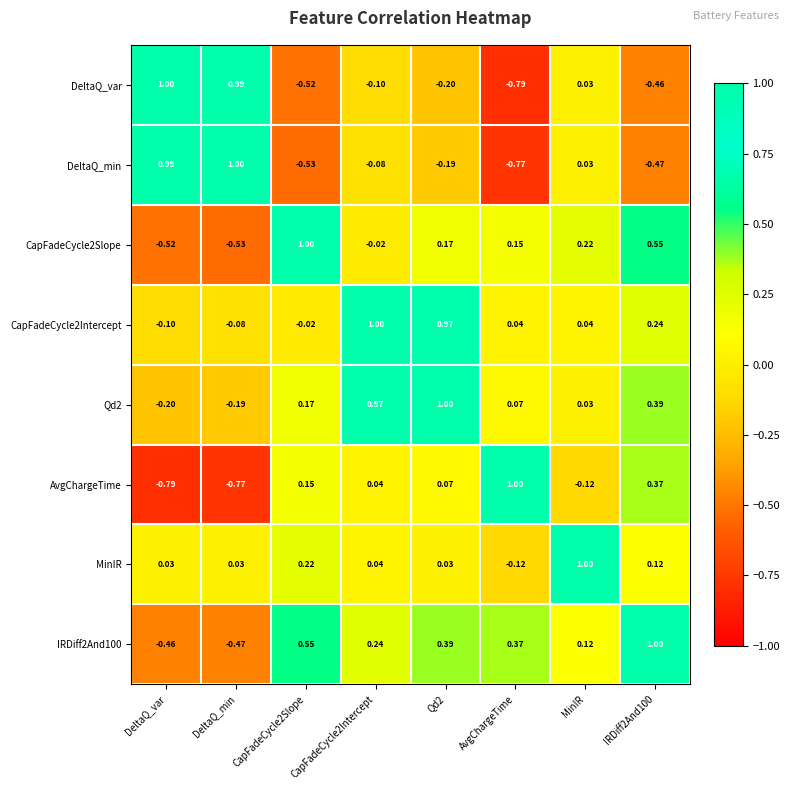

How many series are shown in this chart?

8